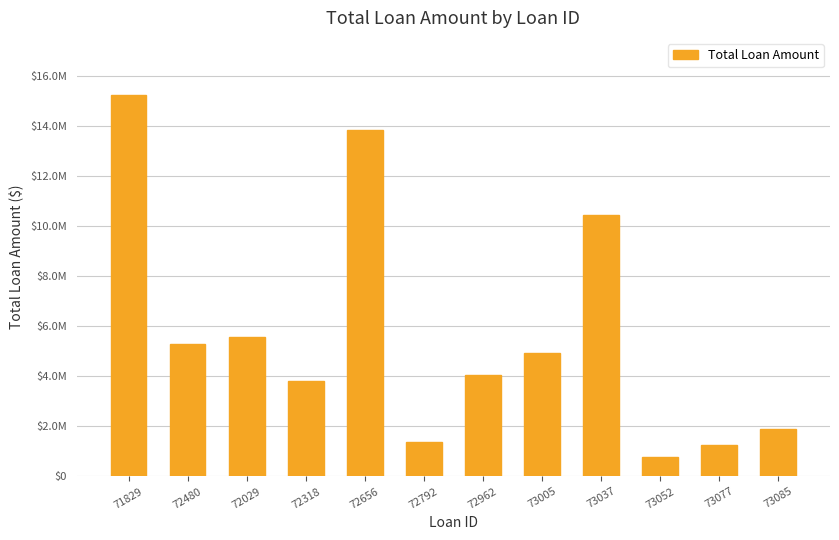

List the labels in order of value, smallest first.

73052, 73077, 72792, 73085, 72318, 72962, 73005, 72480, 72029, 73037, 72656, 71829